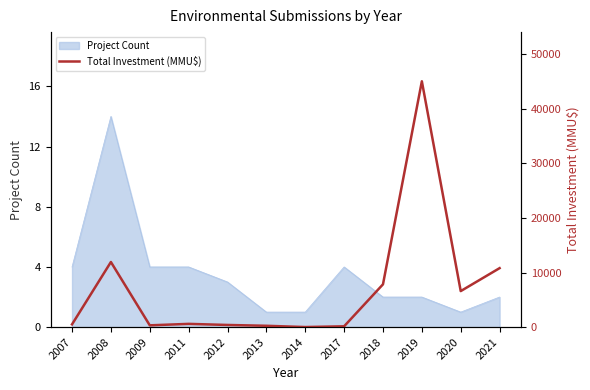

The chart shows a value of 511 at 2007. True or false?

True